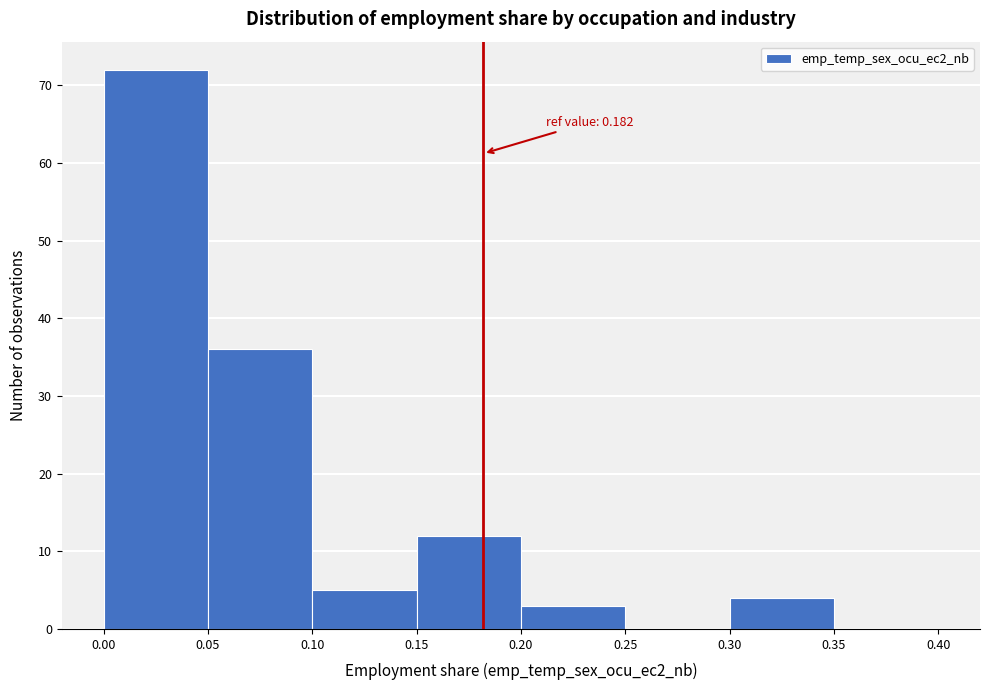

Over which range of the x-axis is the bar tallest?

0.00 to 0.05